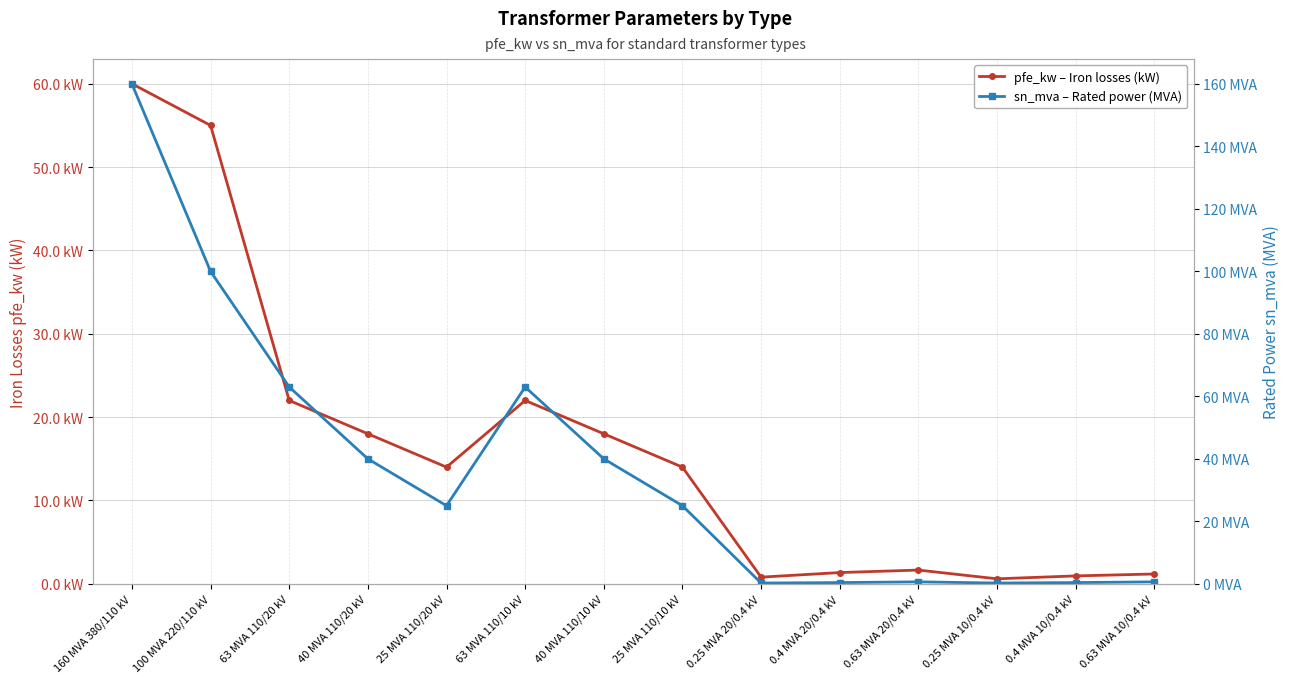

Which category has the lowest value in the pfe_kw – Iron losses (kW) series?

0.25 MVA 10/0.4 kV